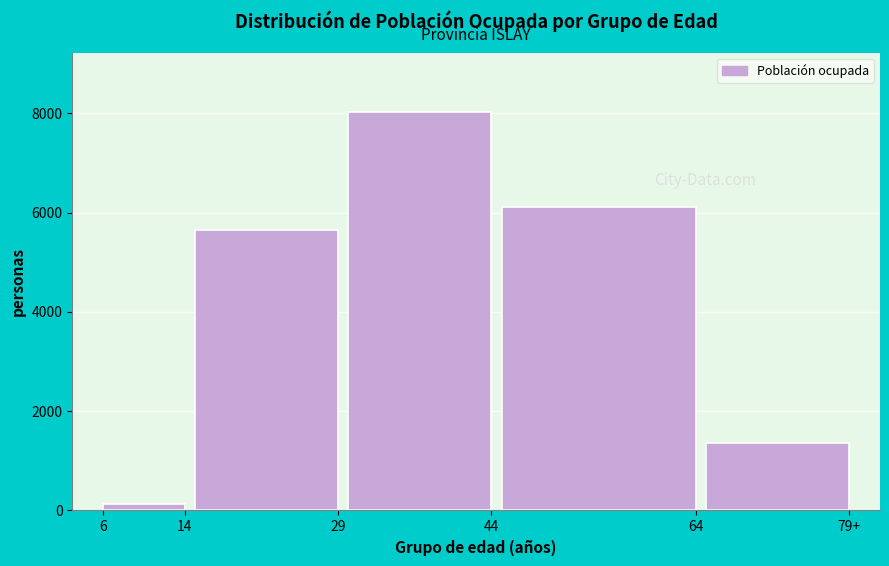

Reading right to left, transcribe all the data shown in this chart.

79+=1354	64=6110	44=8021	29=5648	6=138